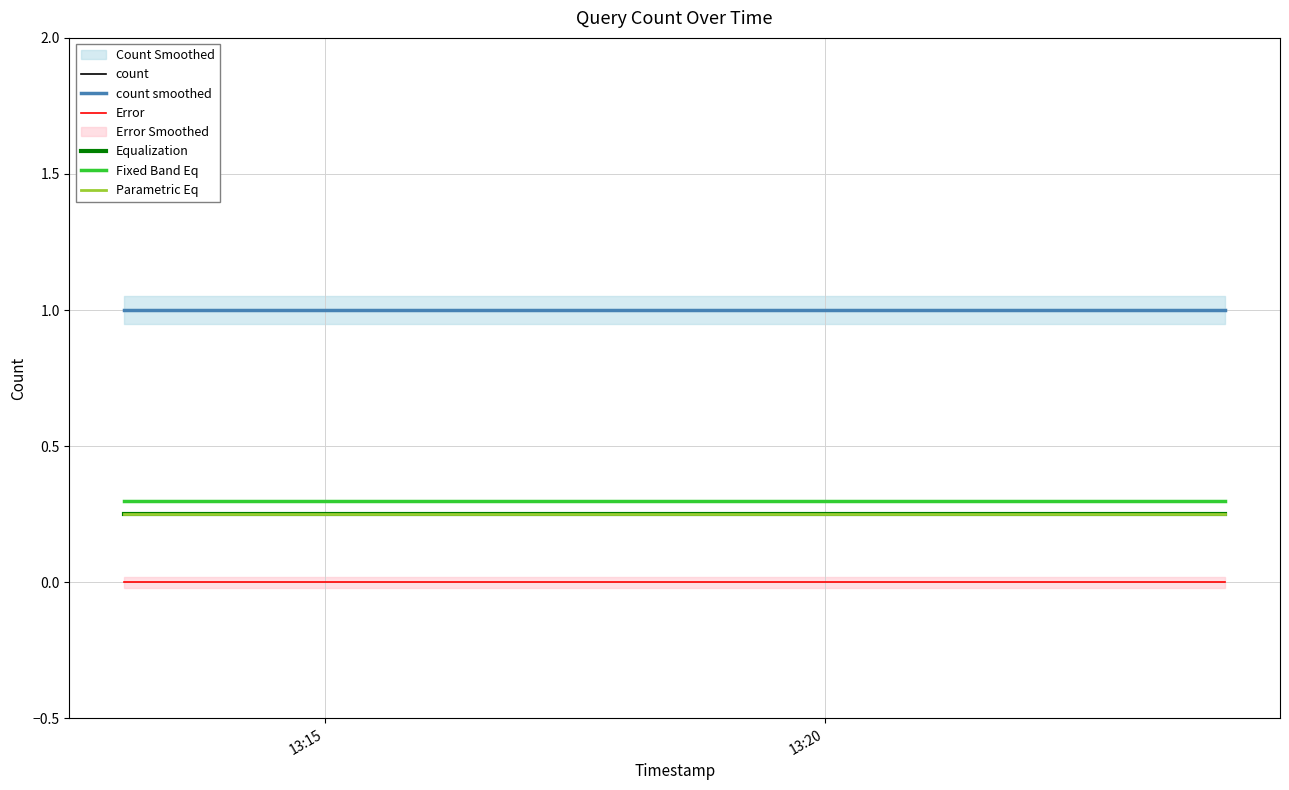

True or false: Error and Parametric Eq cross at least once.

False